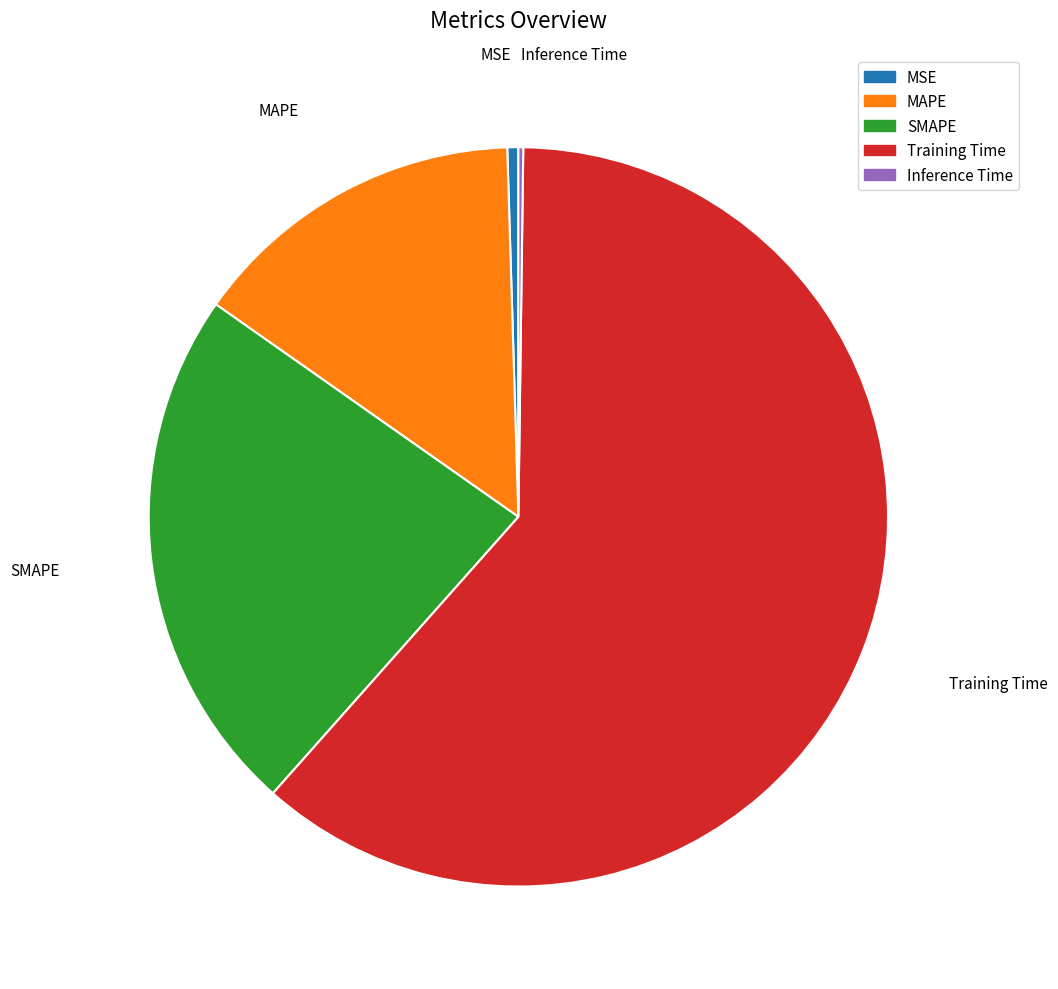

Do Training Time and SMAPE together represent more than half of the pie?

Yes